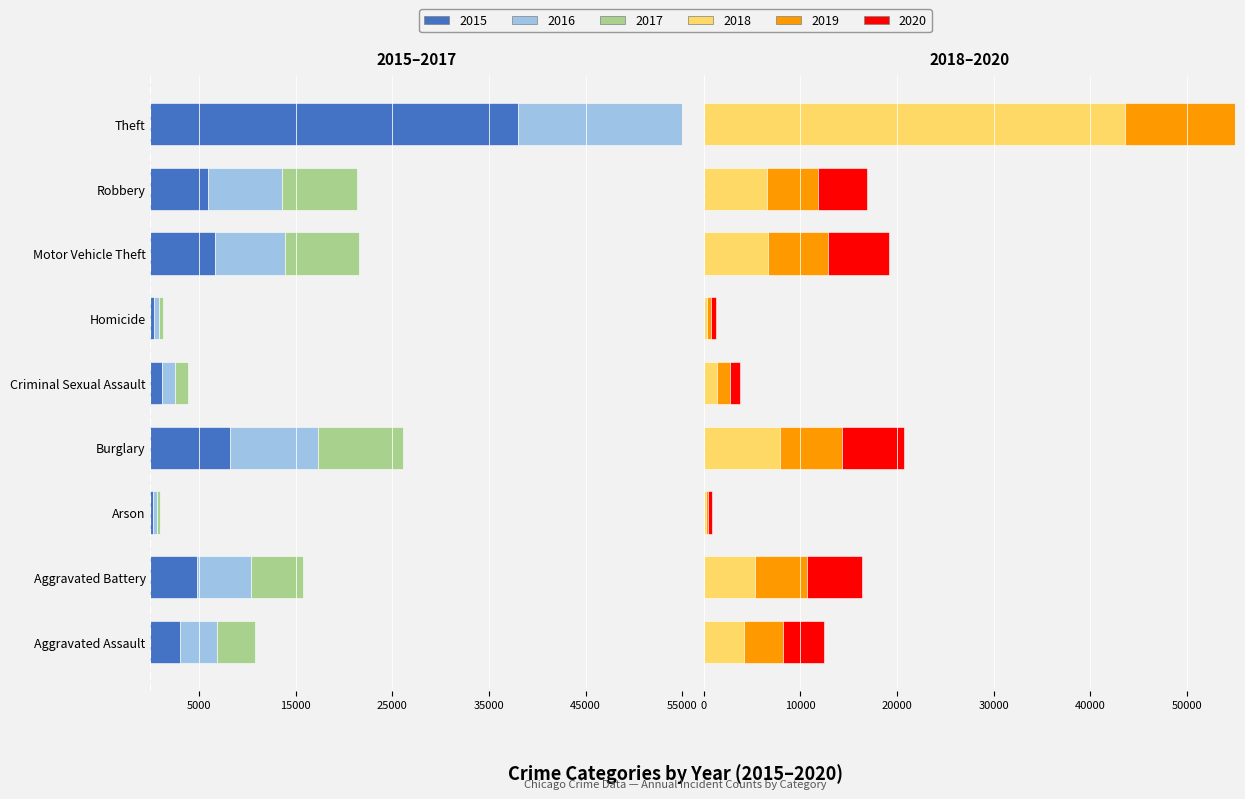

At which label does 2017 first exceed -5436?

Aggravated Assault